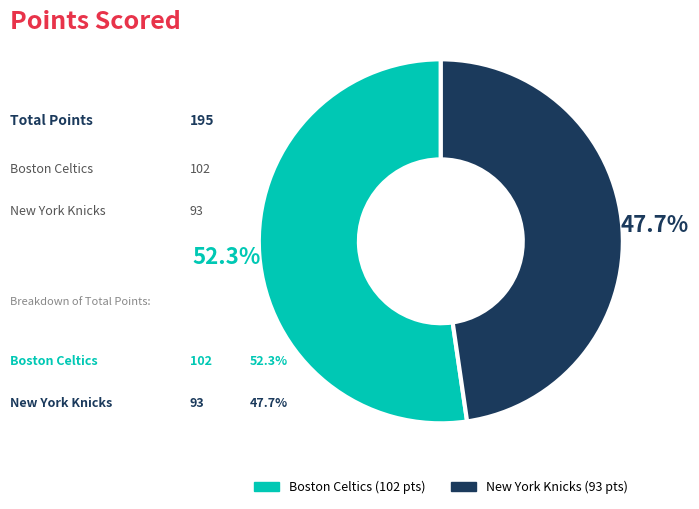

How many slices are in this pie chart?

2